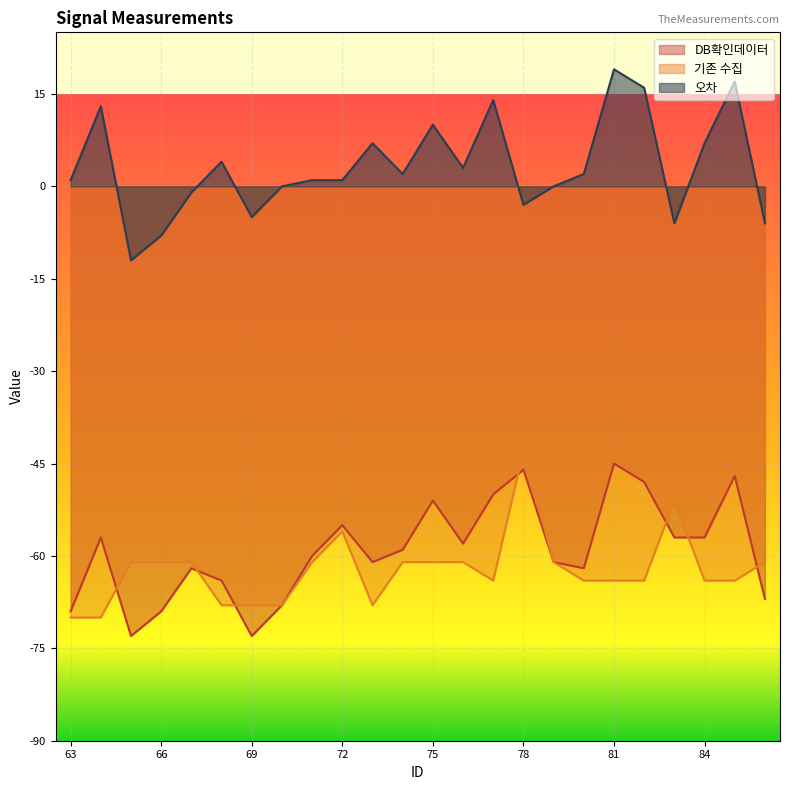

What is the spread (max minus min) of values at 74?

63